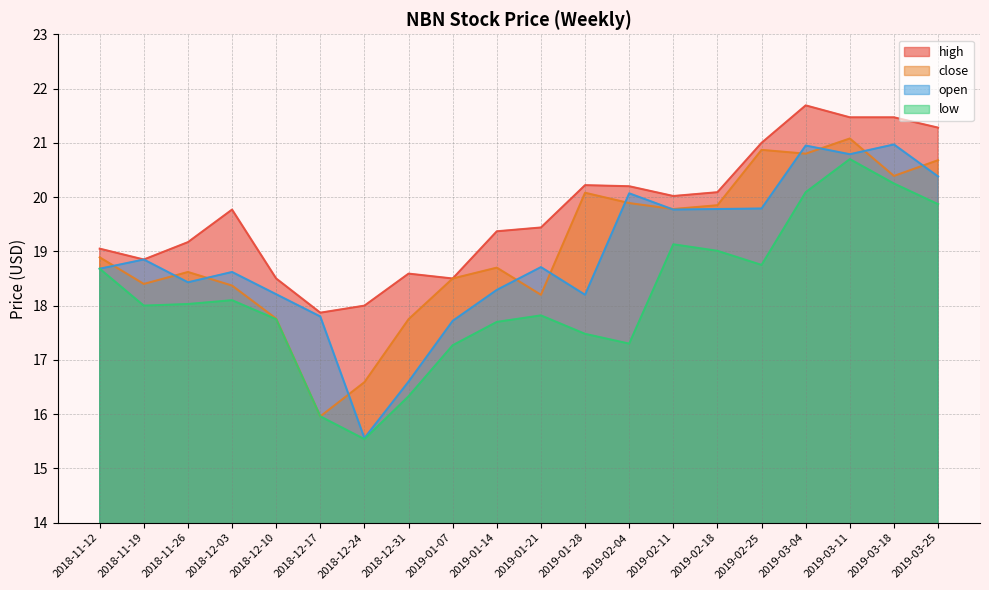

List the labels in order of open value, largest first.

2019-03-18, 2019-03-04, 2019-03-11, 2019-03-25, 2019-02-04, 2019-02-25, 2019-02-18, 2019-02-11, 2018-11-19, 2019-01-21, 2018-11-12, 2018-12-03, 2018-11-26, 2019-01-14, 2018-12-10, 2019-01-28, 2018-12-17, 2019-01-07, 2018-12-31, 2018-12-24